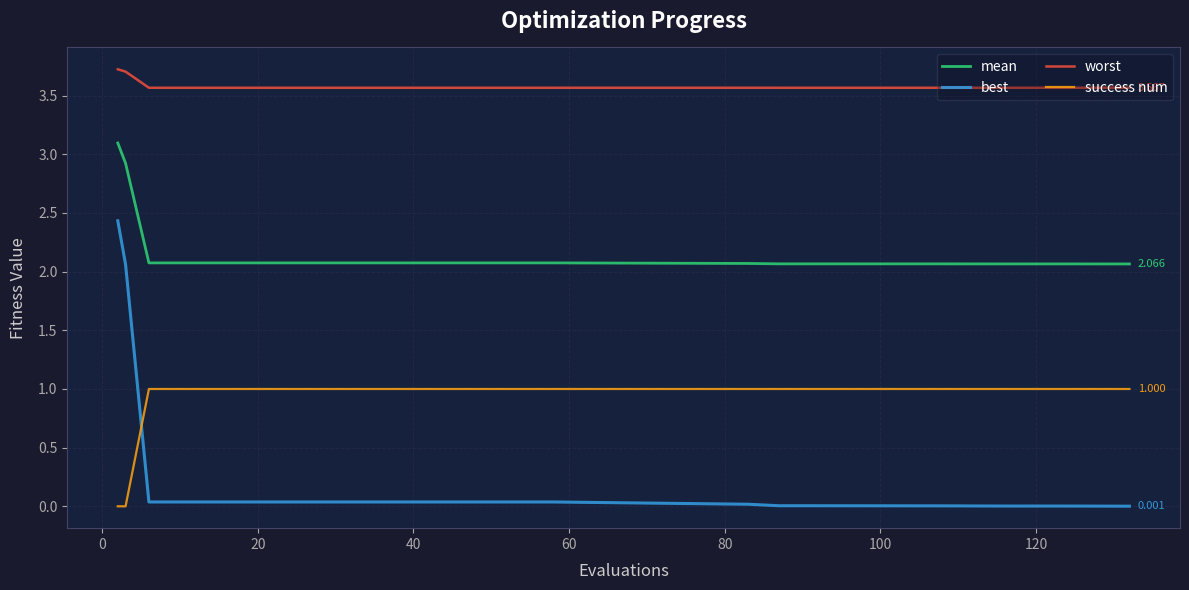

Which series has the largest total across all categories?

worst